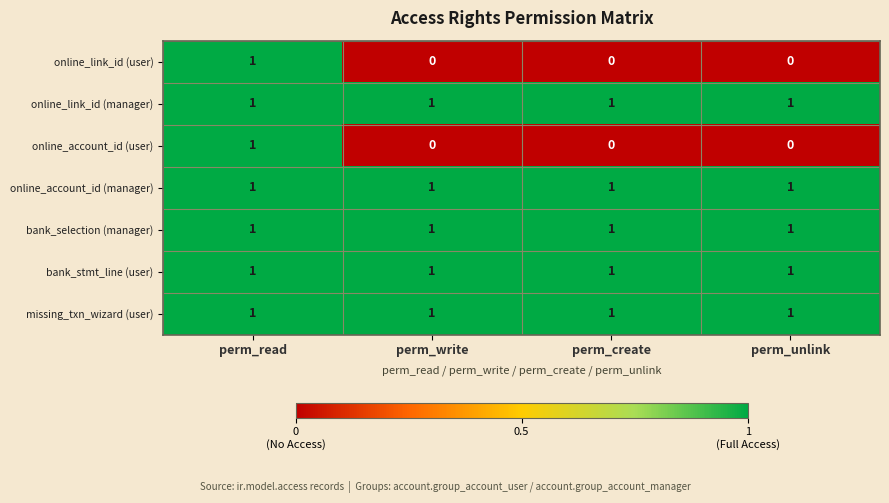

What is the spread (max minus min) of values at perm_create?

1